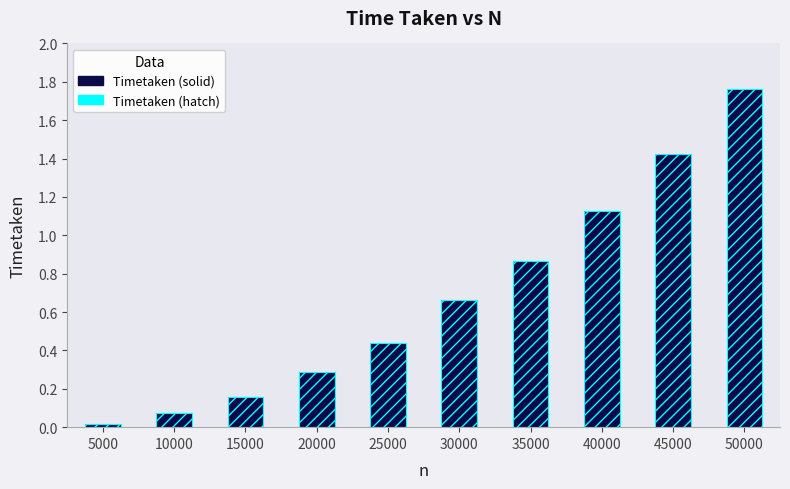

True or false: the data shows 0.0 at 5000.

True